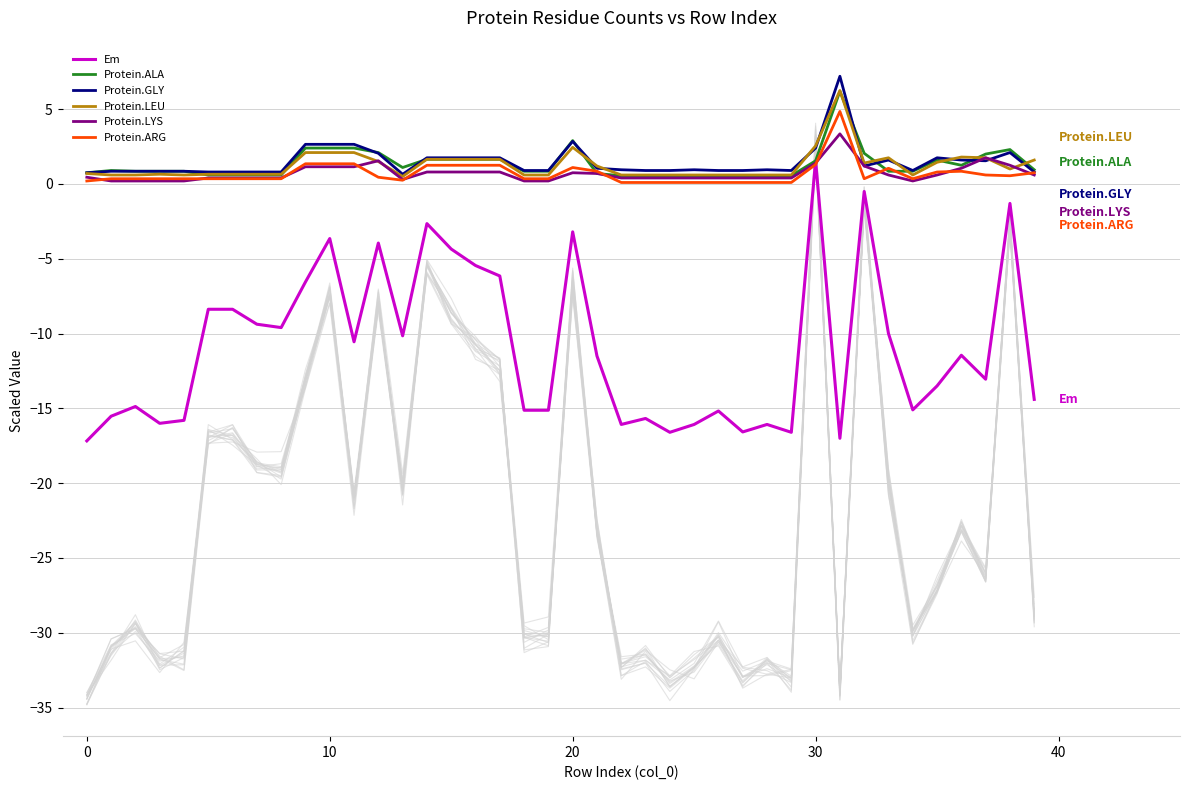

In Protein.ALA, how many points are lower than both neighbors (excluding endpoints)?

2